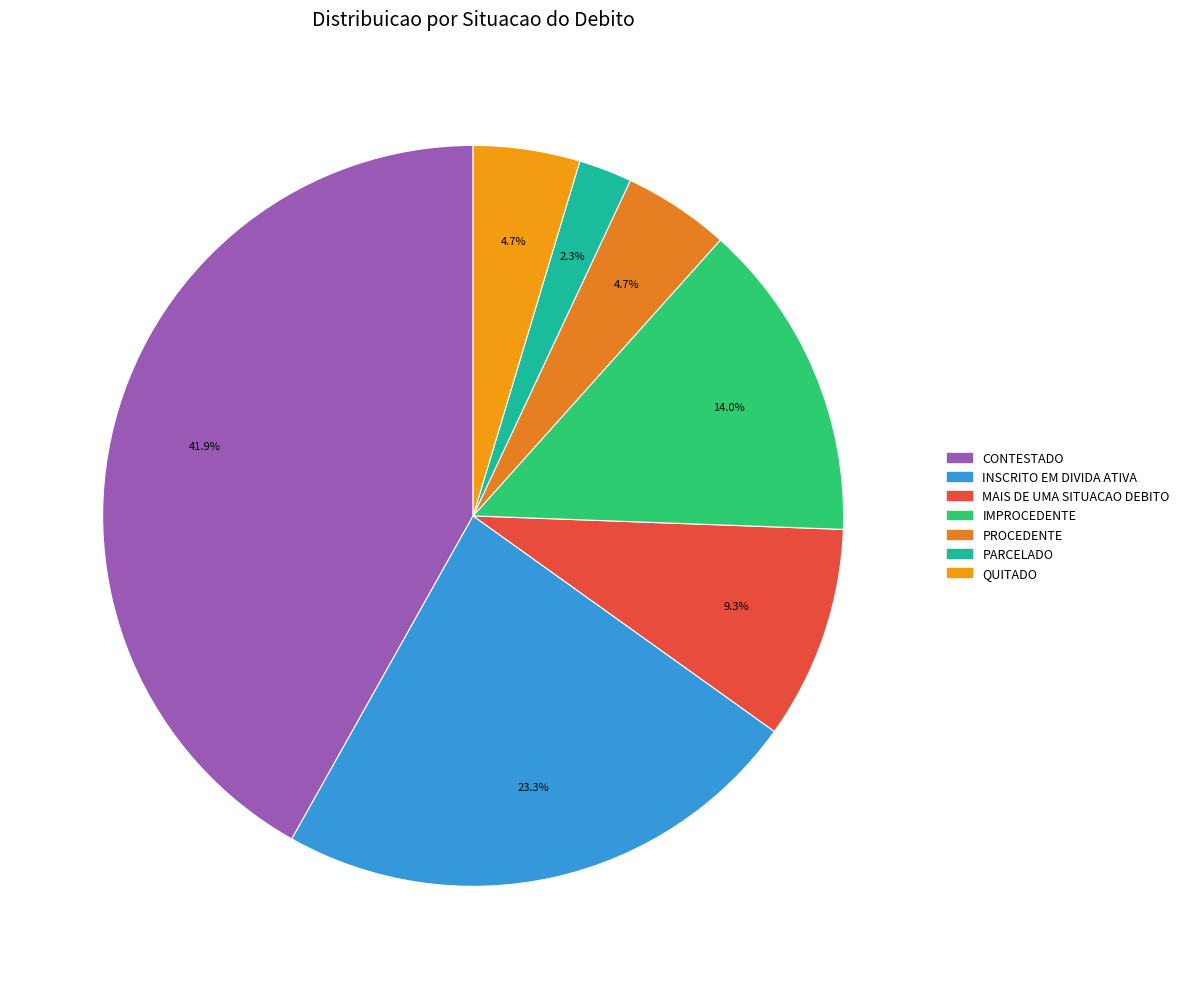

To the nearest percent, what is the average slice percentage?

14%